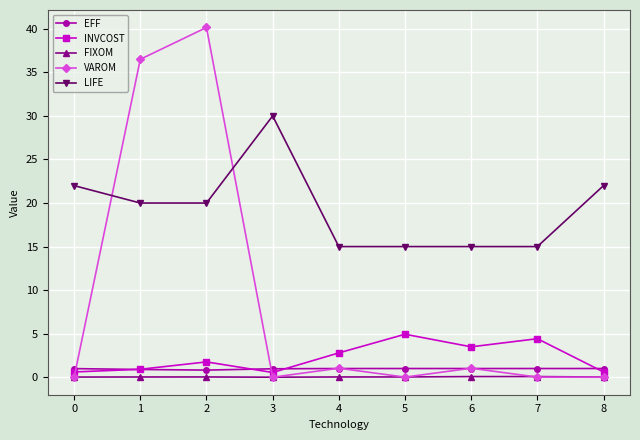

Is the value of INVCOST at 6 greater than the value of LIFE at 0?

No